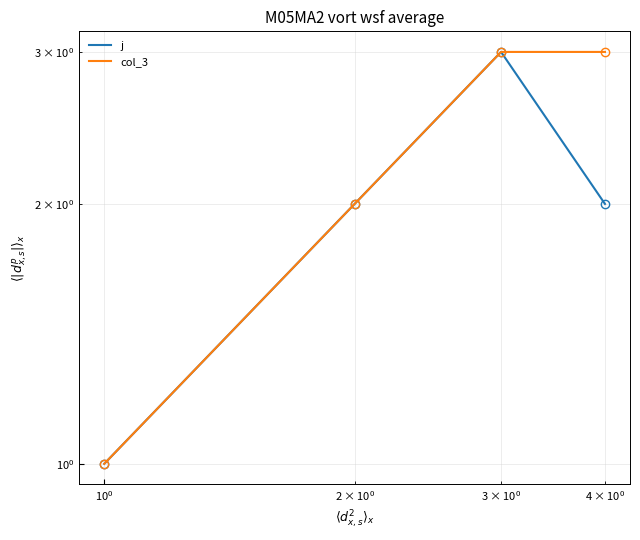

True or false: col_3 and j intersect in this chart.

False